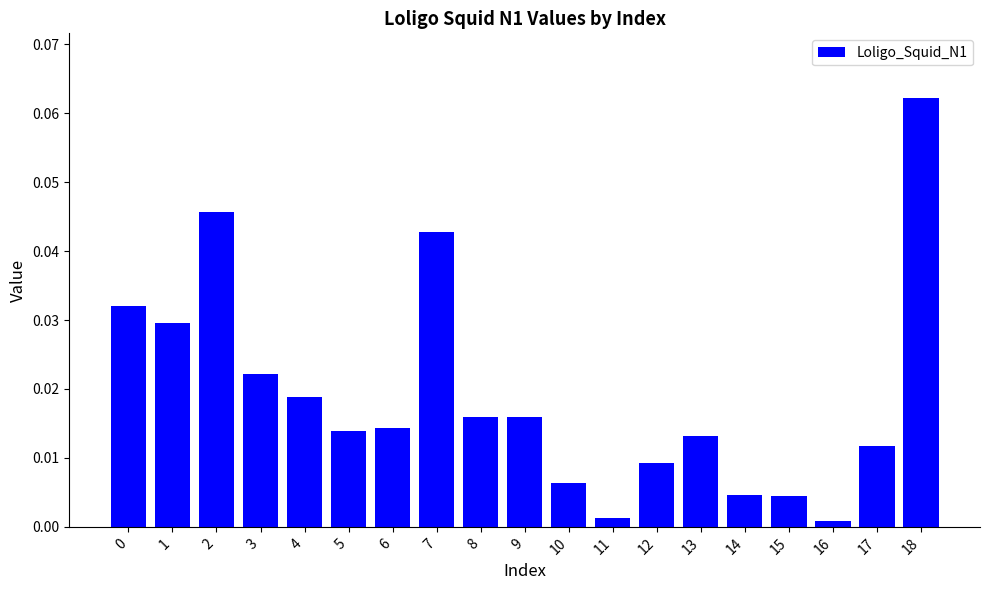

Between 4 and 3, which is larger?

3